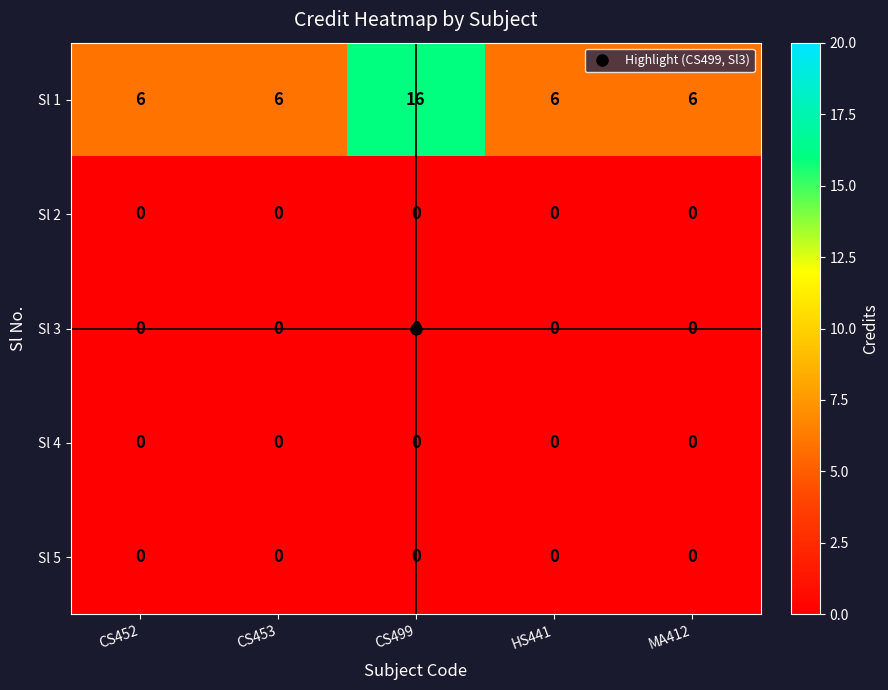

What is the total value across all series at MA412?

6